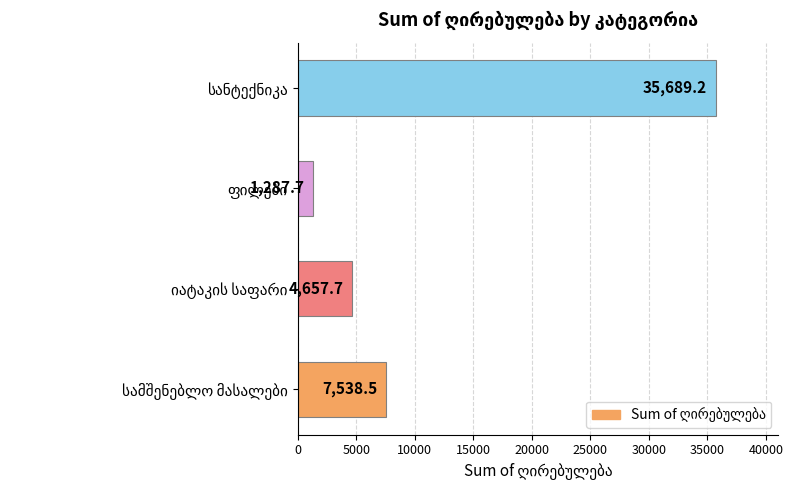

What is the average value?

12293.3